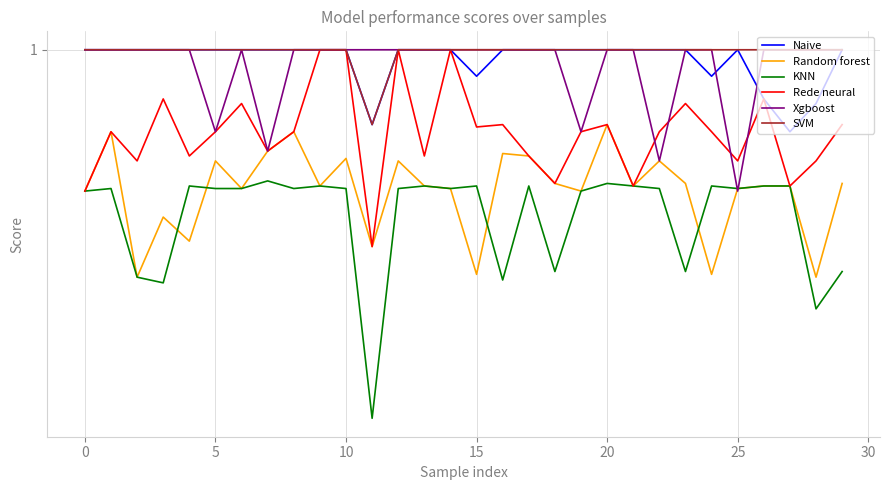

At how many categories does at least one series exceed 0?

30